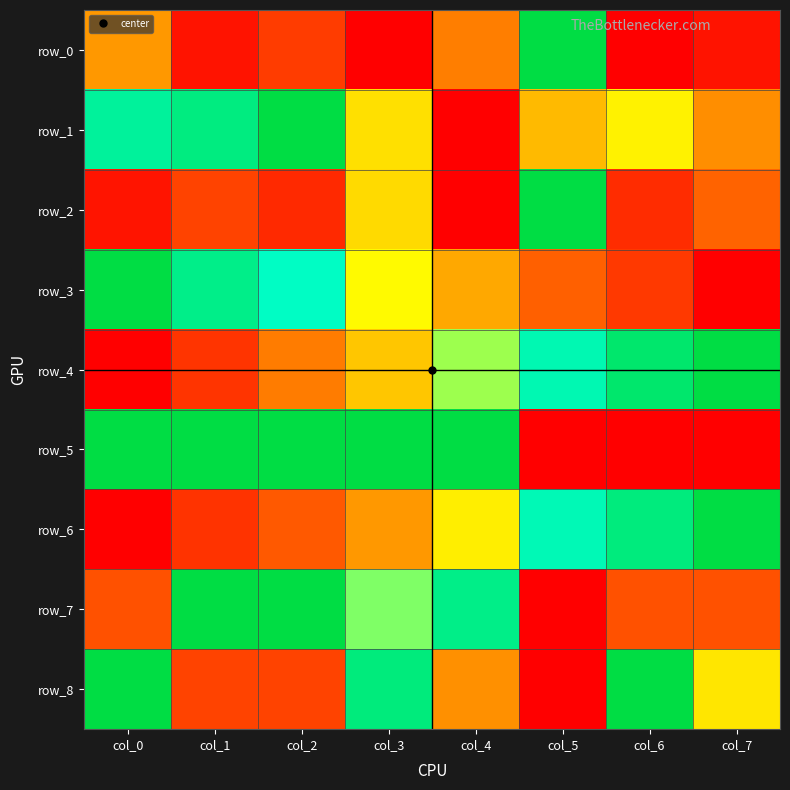

What is the difference between the row_3 values at col_1 and col_5?

0.6